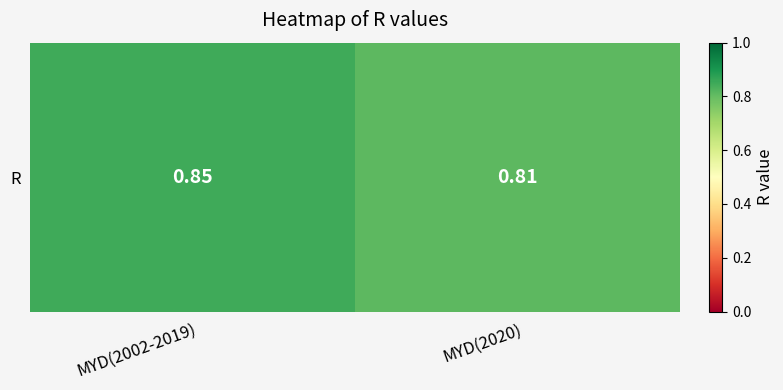

True or false: the data shows 0.3 at MYD(2020).

False